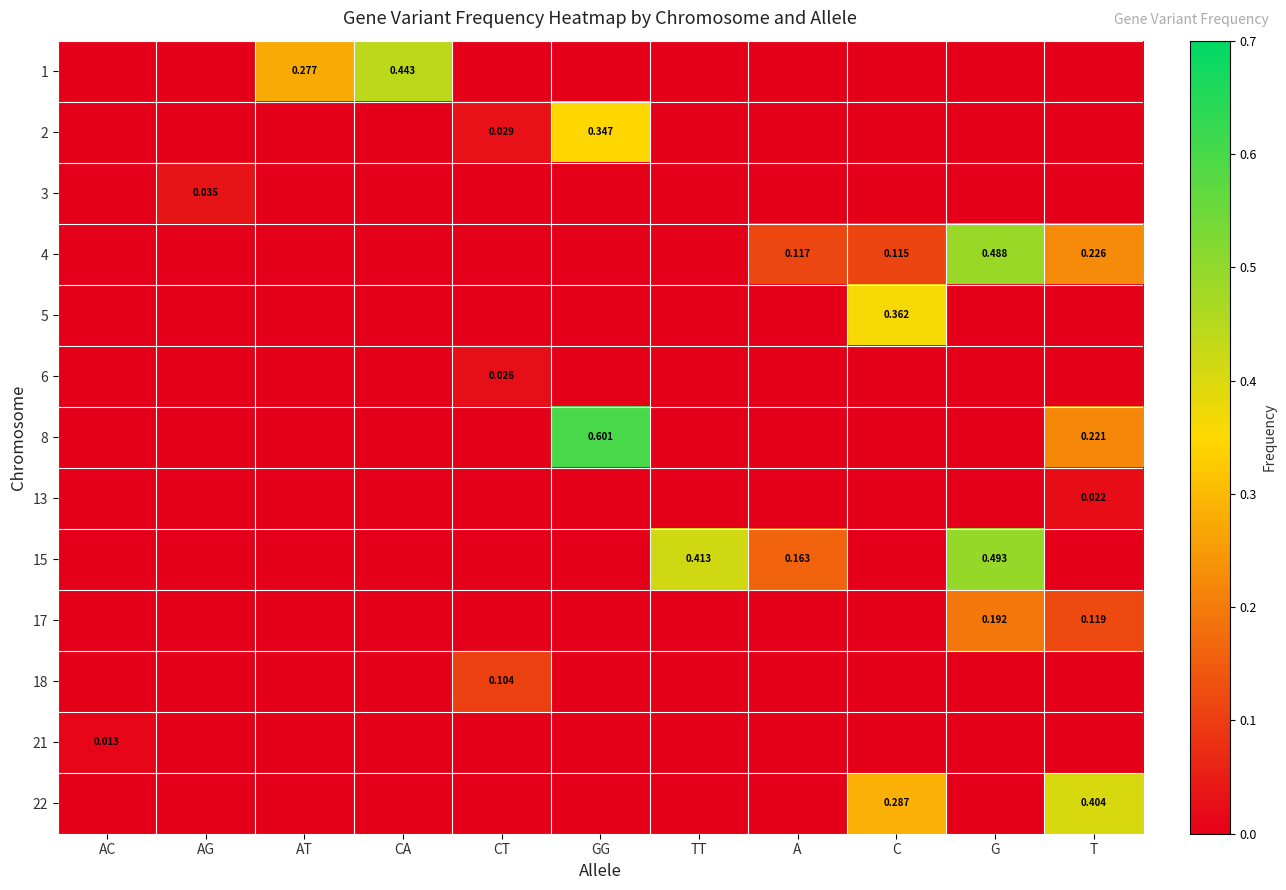

How many 1 values are between 0 and 1?

11